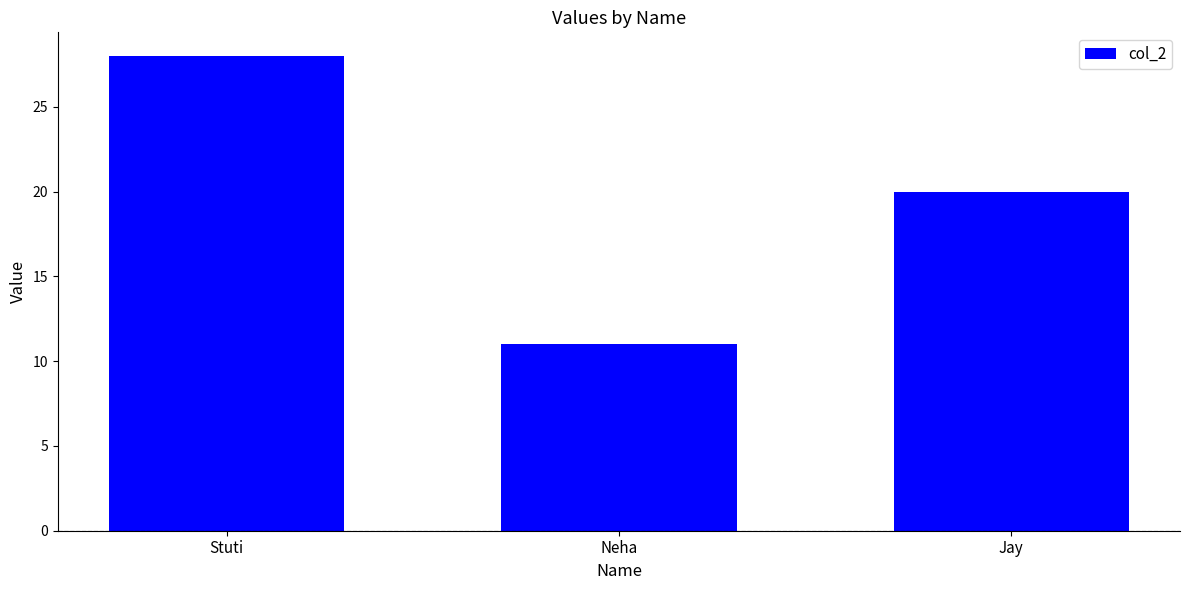

The chart shows a value of 35 at Jay. True or false?

False